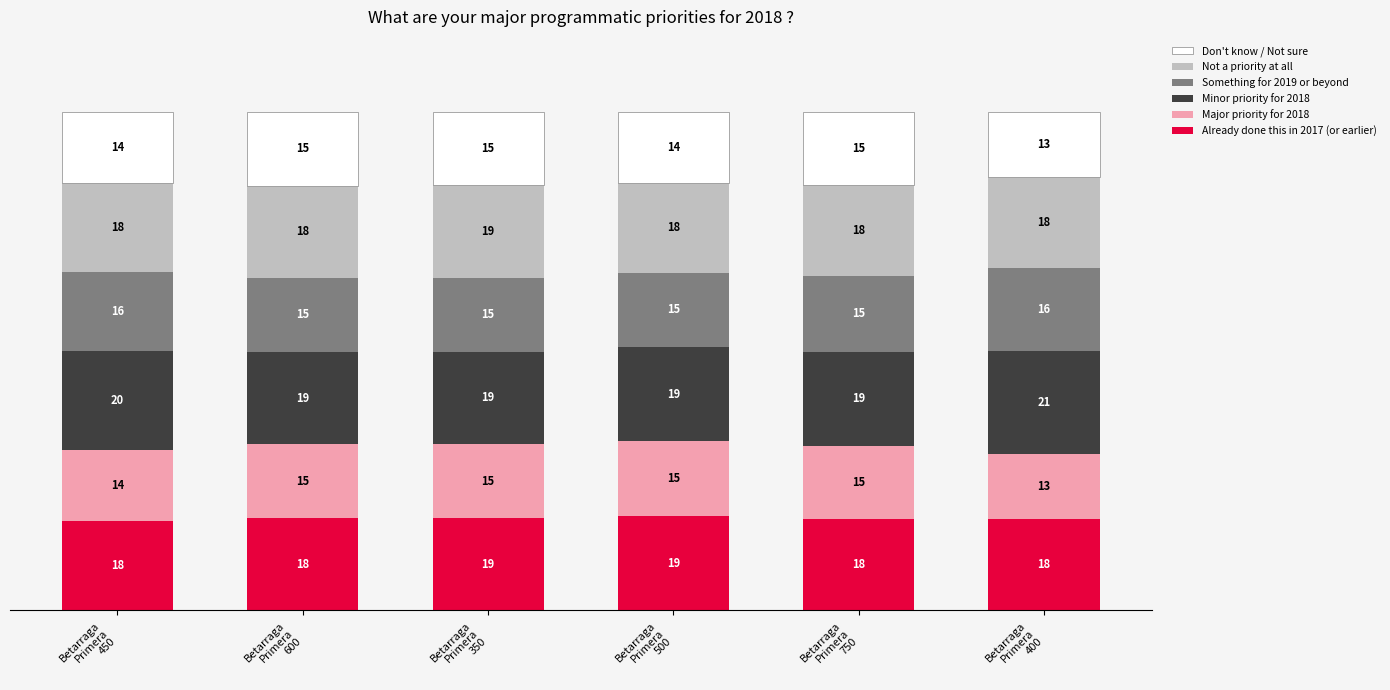

What is the lowest value of the Already done this in 2017 (or earlier) series?

17.9